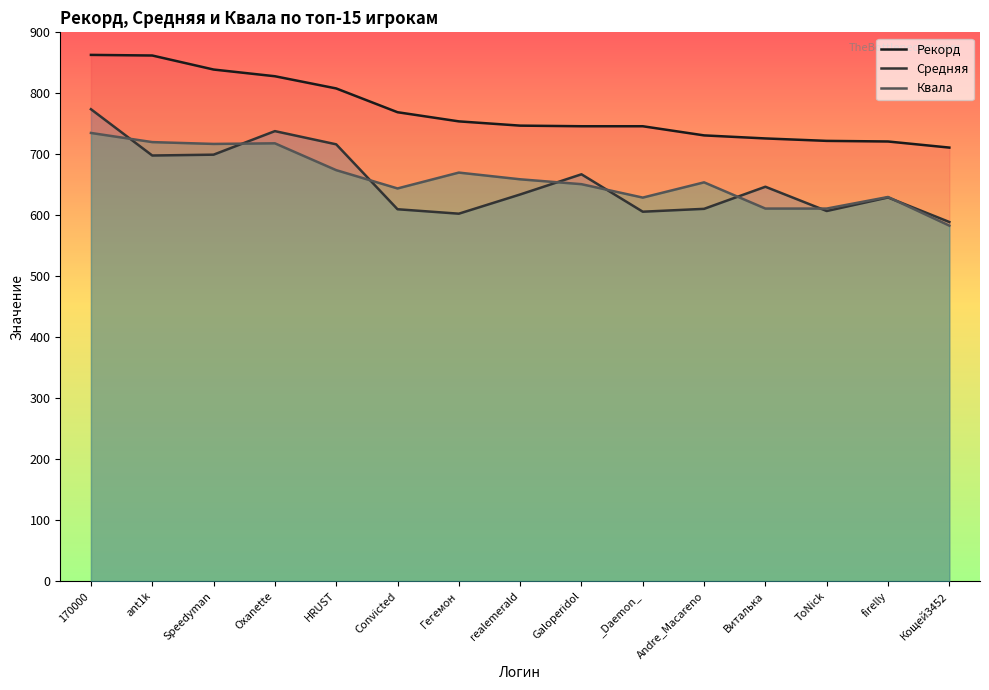

What is the sum of the Квала values at Speedyman and Гегемон?

1387.0